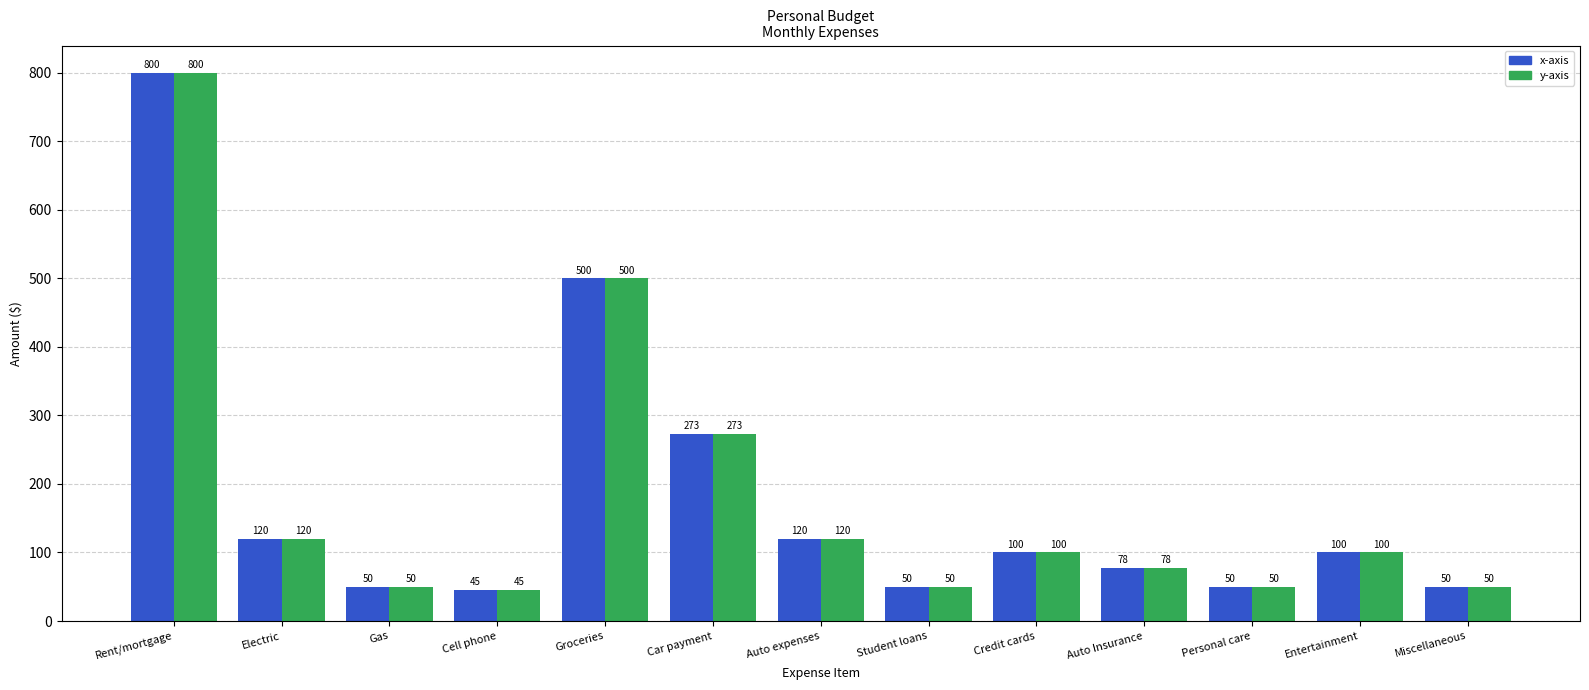

What are all the series names shown in the legend?

x-axis, y-axis